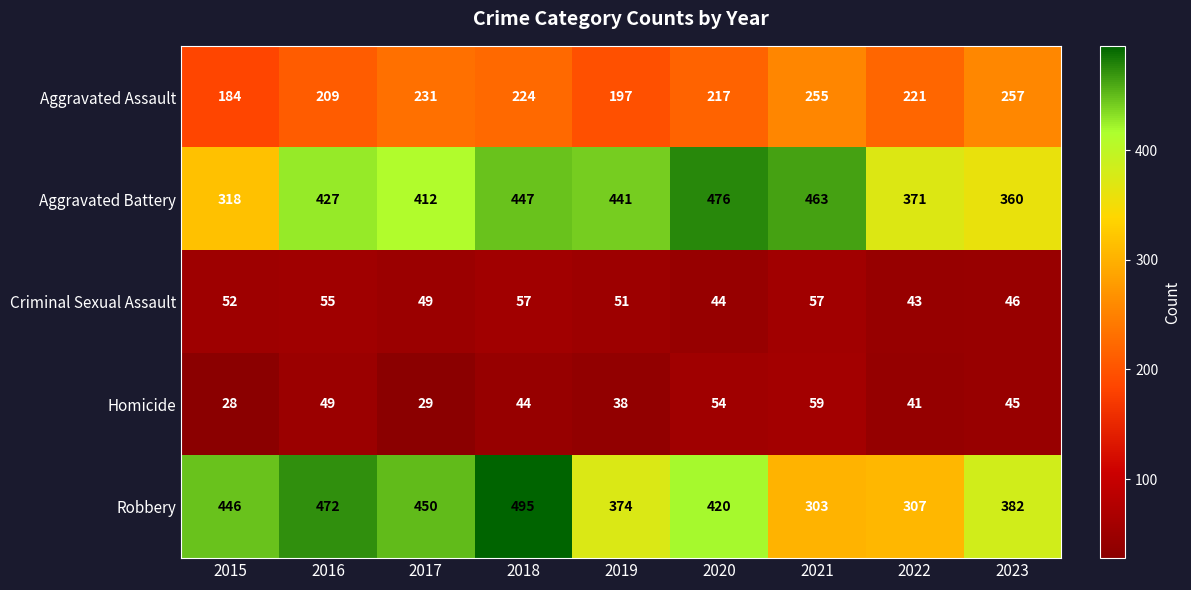

What is the sum of the Aggravated Assault values at 2022 and 2021?

476